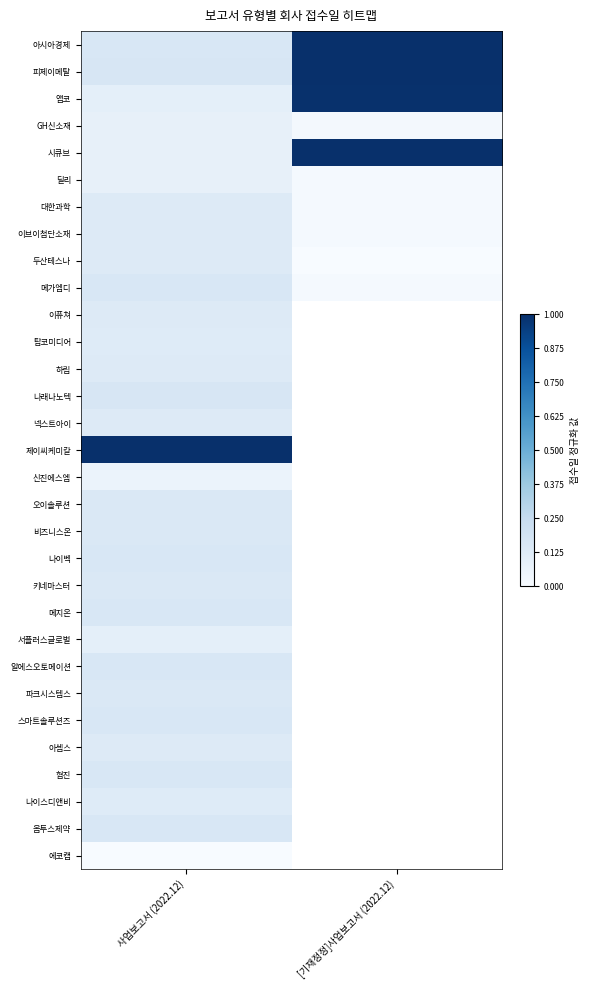

How many categories are shown in the chart?

2